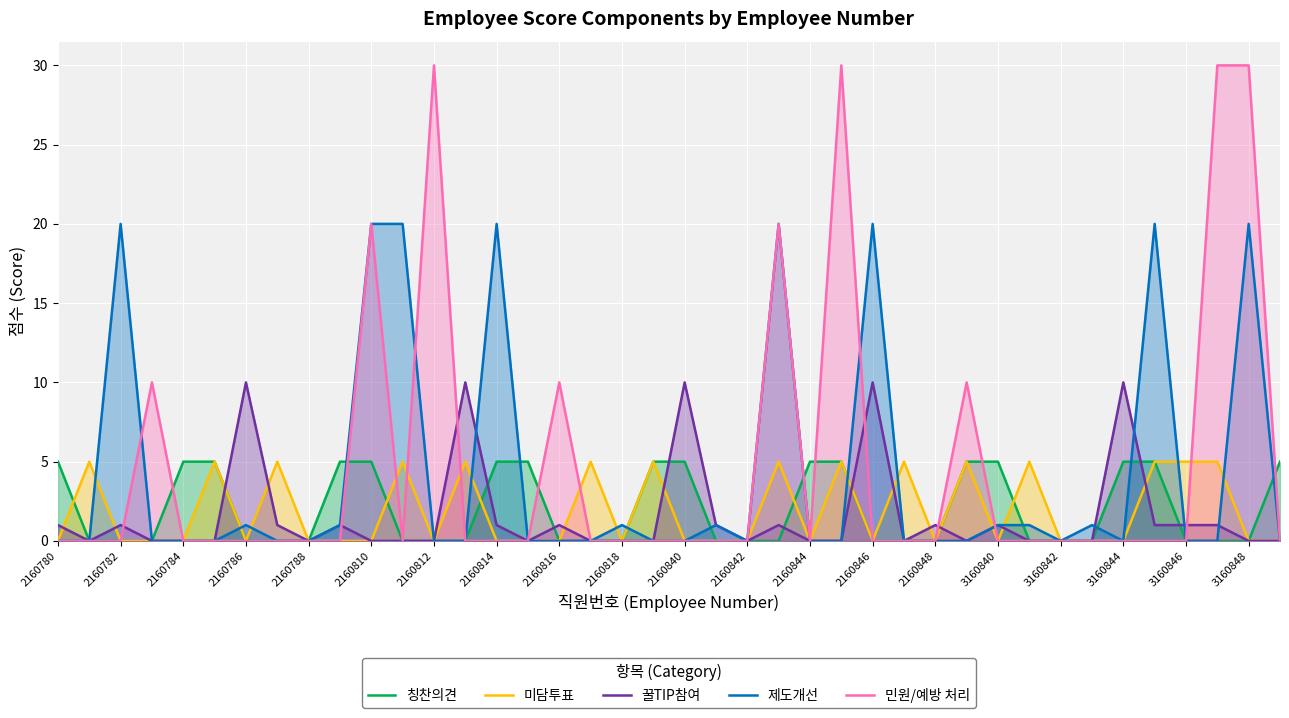

Reading right to left, list all the values displayed in this chart.

칭찬의견: 5	0	0	0	5	5	0	0	0	5	5	0	0	0	5	5	0	0	0	5	5	0	0	0	5	5	0	0	0	5	5	0	0	0	5	5	0	0	0	5
미담투표: 0	0	5	5	5	0	0	0	5	0	5	0	5	0	5	0	5	0	0	0	5	0	5	0	0	0	5	0	5	0	0	0	5	0	5	0	0	0	5	0
꿀TIP참여: 0	0	1	1	1	10	0	0	0	1	0	1	0	10	0	0	1	0	1	10	0	0	0	1	0	1	10	0	0	0	1	0	1	10	0	0	0	1	0	1
제도개선: 0	20	0	0	20	0	1	0	1	1	0	0	0	20	0	0	20	0	1	0	0	1	0	0	0	20	0	0	20	20	1	0	0	1	0	0	0	20	0	0
민원/예방 처리: 0	30	30	0	0	0	0	0	0	0	10	0	0	0	30	0	20	0	0	0	0	0	0	10	0	0	0	30	0	20	0	0	0	0	0	0	10	0	0	0